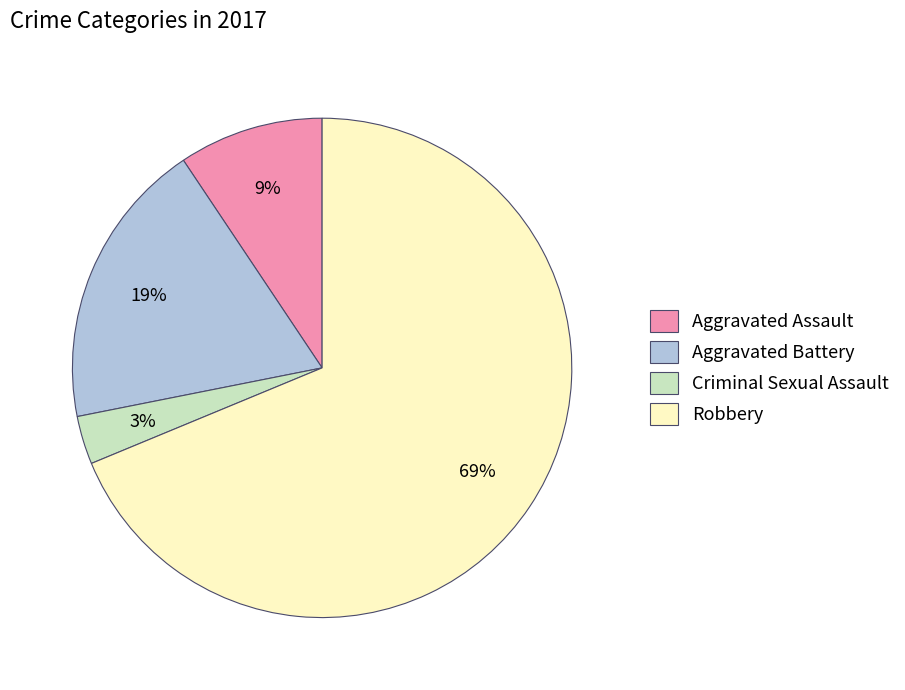

To the nearest percent, what portion does Criminal Sexual Assault represent?

3%